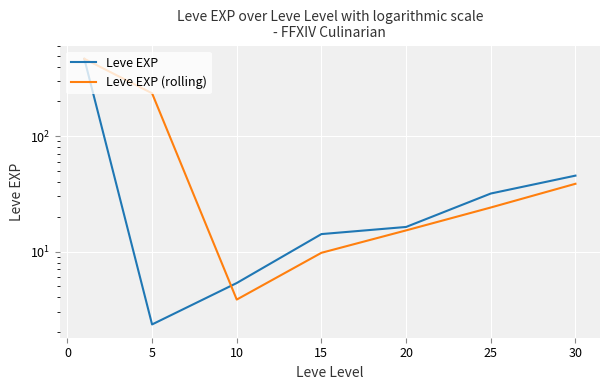

Rank the series by their maximum value, from lowest to highest.

Leve EXP, Leve EXP (rolling)